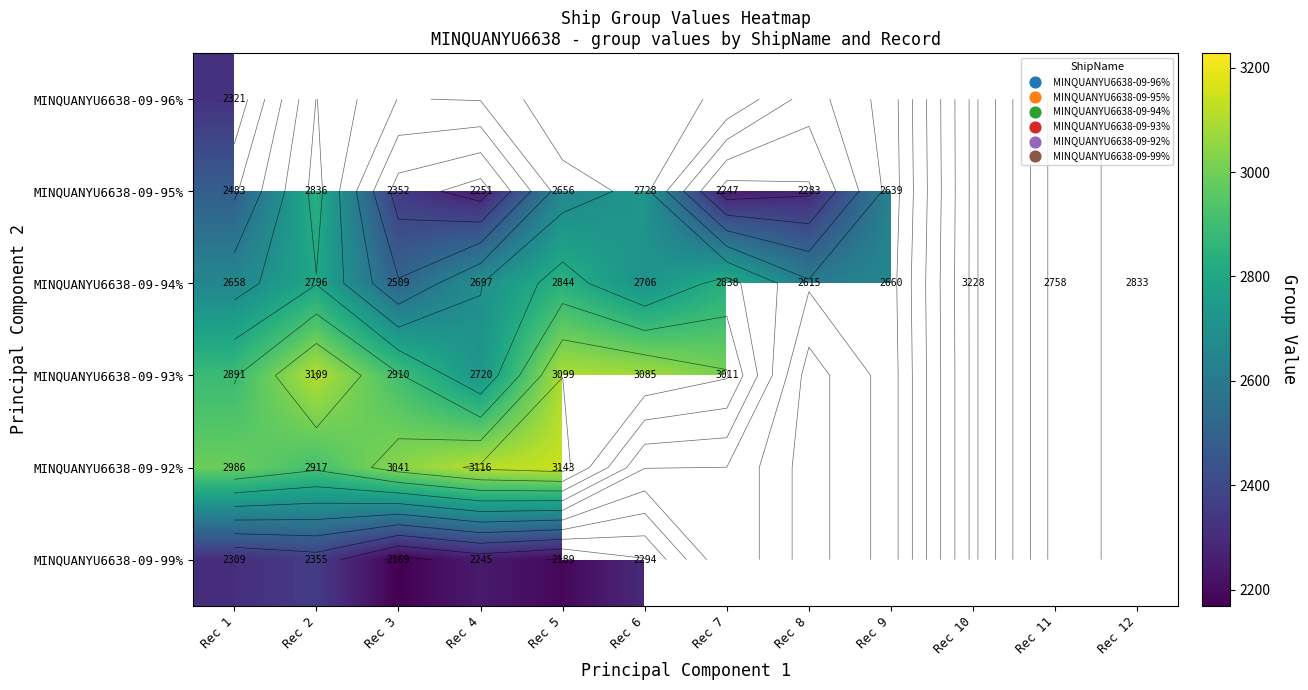

What is the lowest value of the MINQUANYU6638-09-93% series?

2720.0